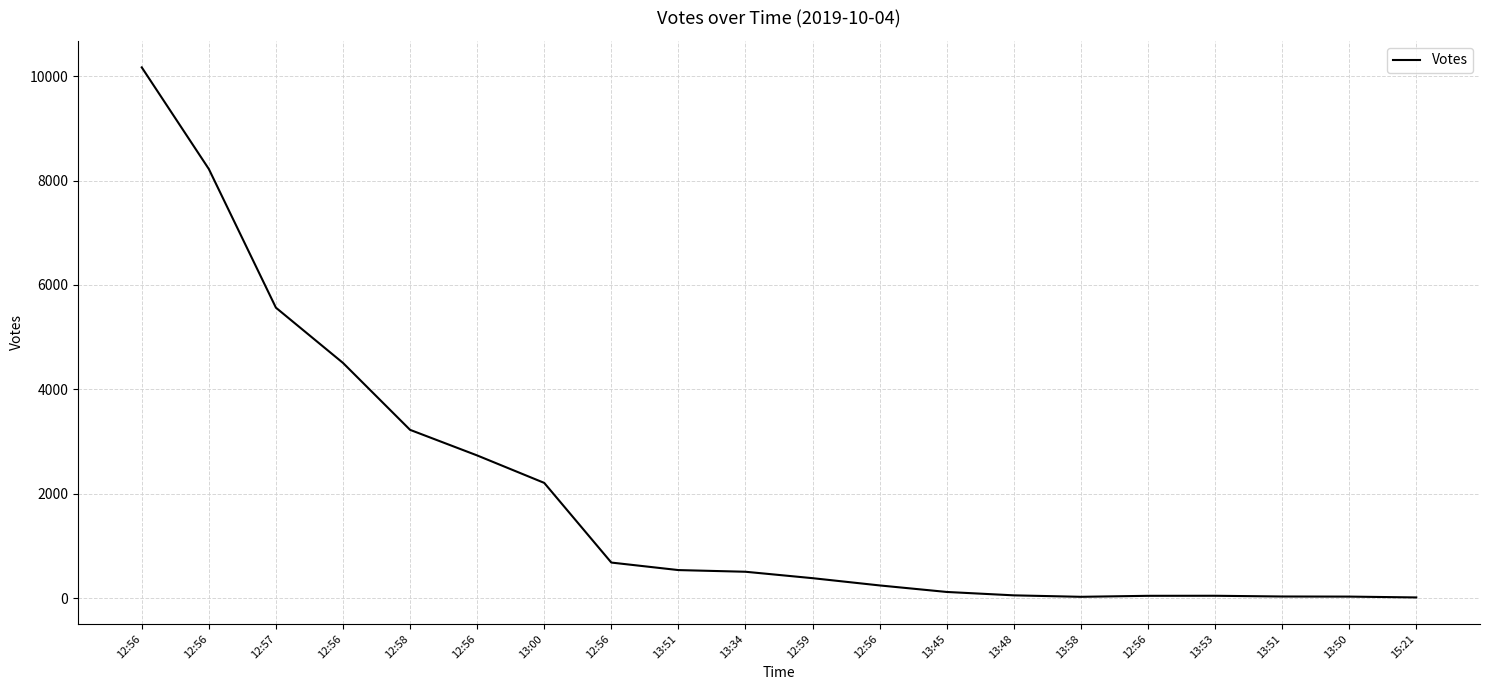

How many lines are shown in the chart?

1